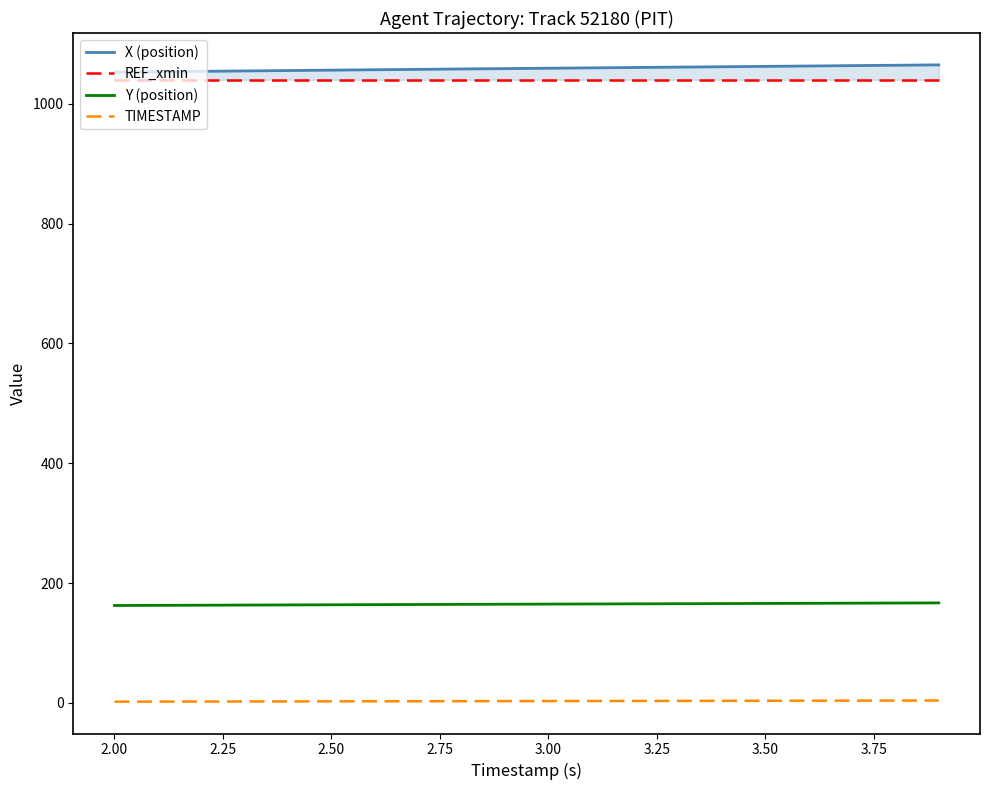

True or false: Y (position) and TIMESTAMP cross at least once.

False